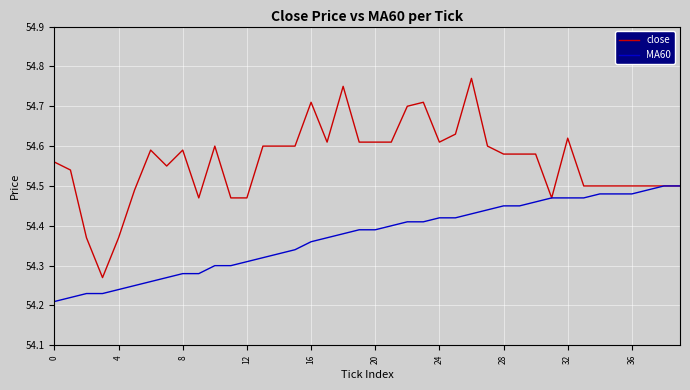

Rank the series by their maximum value, from highest to lowest.

close, MA60